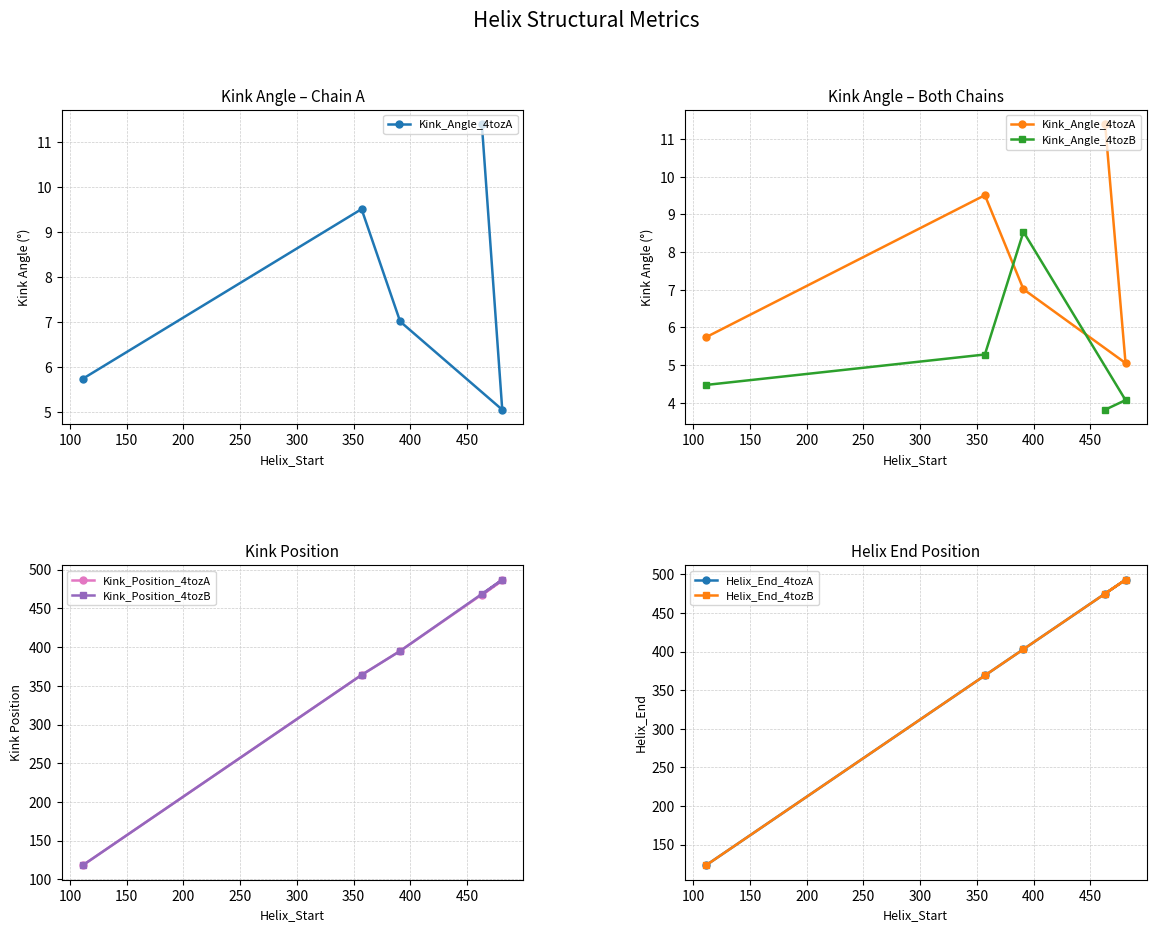

Count the number of categories in the chart.

5